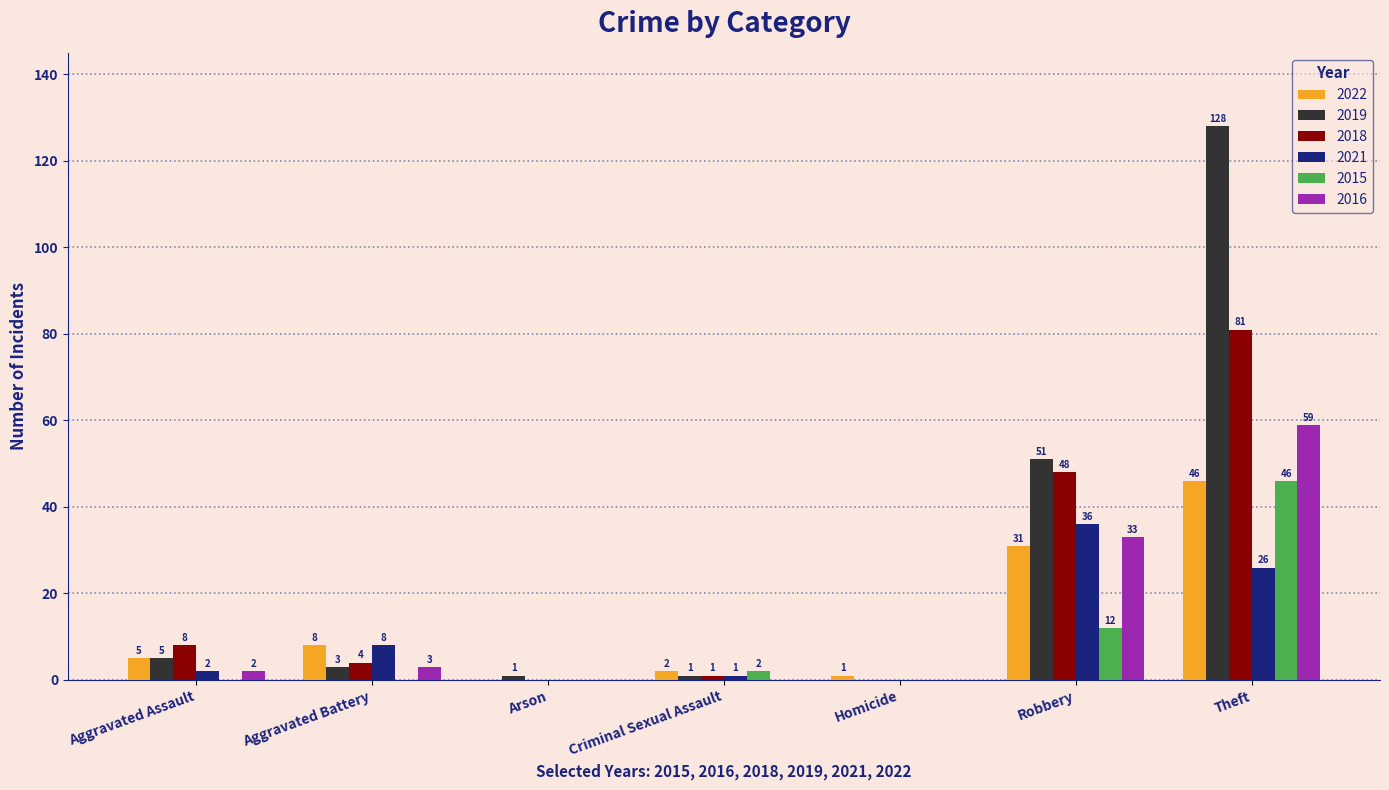

The value of 2016 at Criminal Sexual Assault is 34. True or false?

False